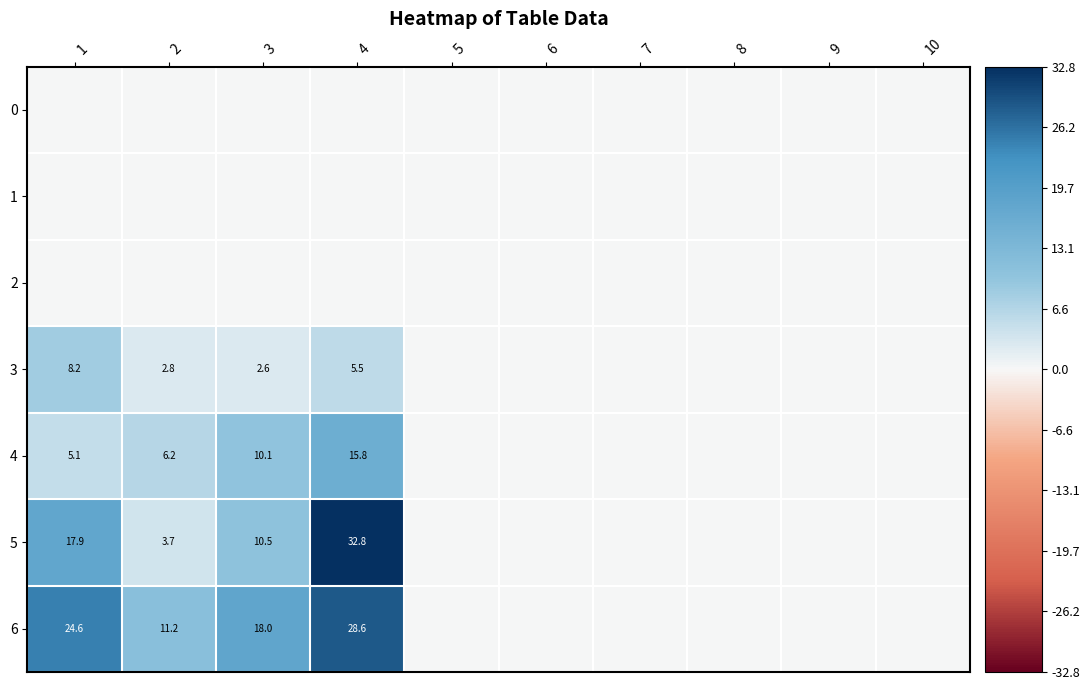

Is it true that 4 equals 6.2 at 2?

True